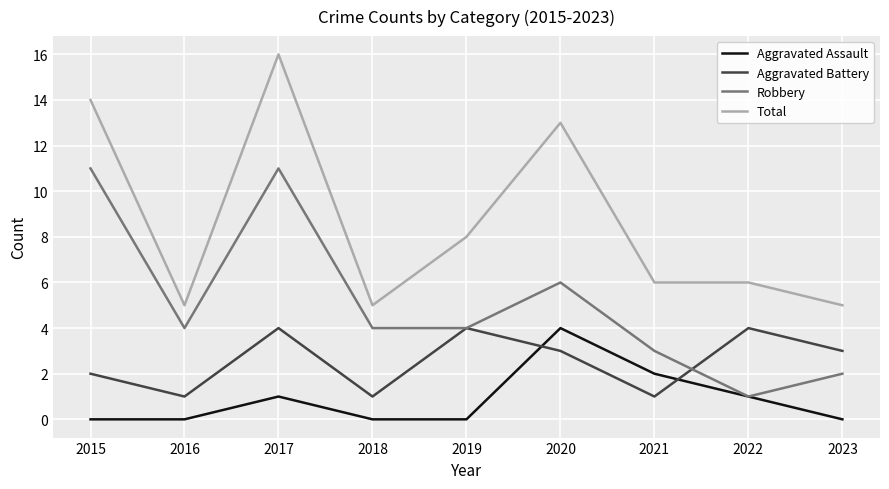

At which label is Total closest to 10?

2019